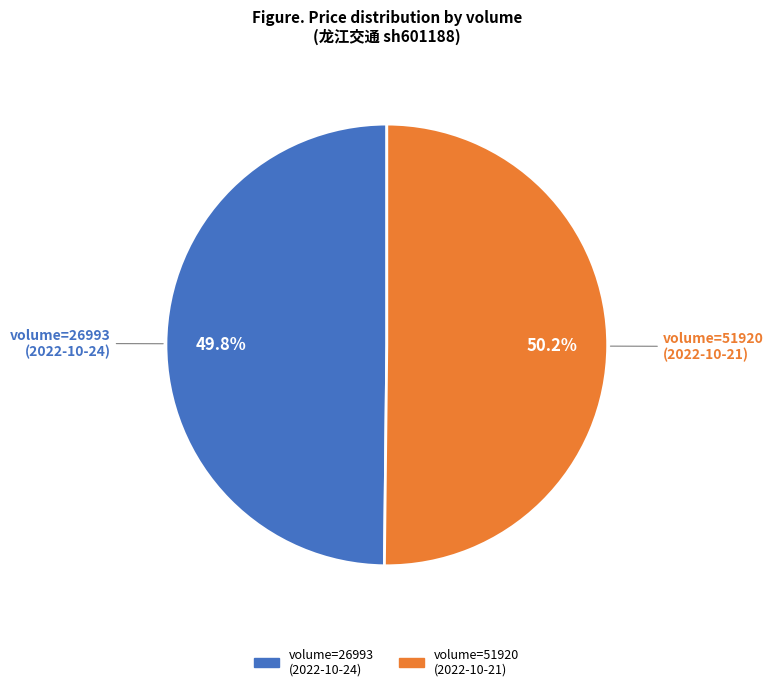

Is there a majority slice in this chart?

Yes